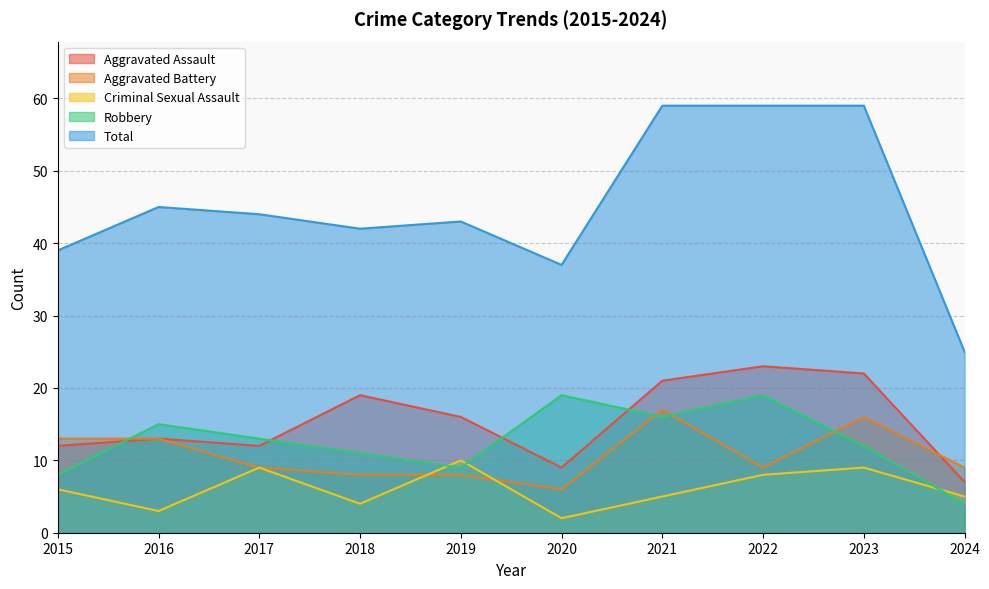

What is the value of the Total point at the 3rd from the left?

44